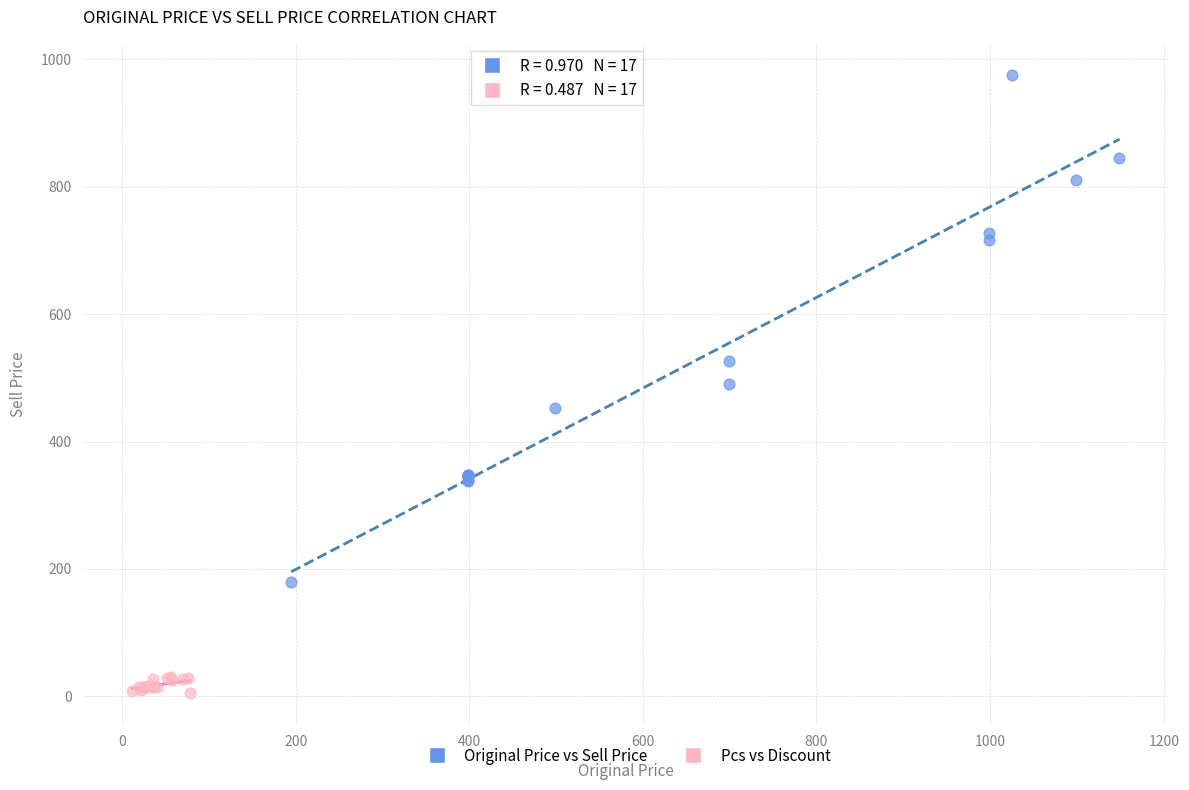

Which series contains the highest Y value?

Original Price vs Sell Price